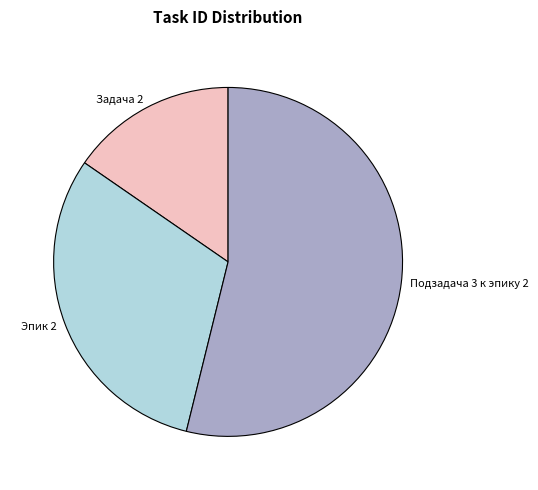

Which slice is the smallest?

Задача 2